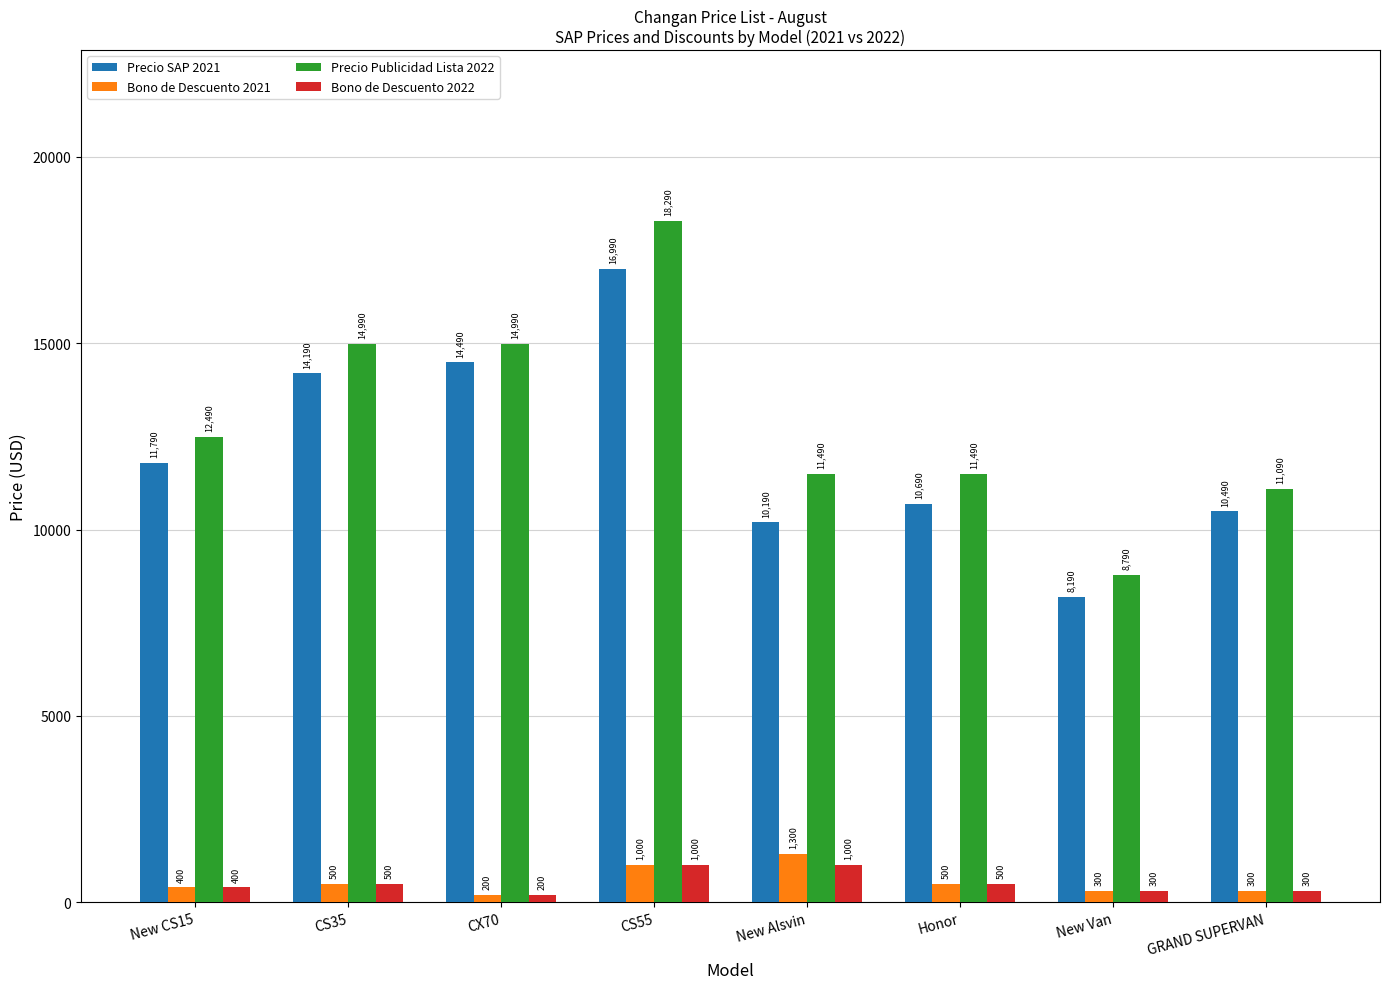

Reading left to right, transcribe all the data shown in this chart.

Precio SAP 2021: 11790	14190	14490	16990	10190	10690	8190	10490
Bono de Descuento 2021: 400	500	200	1000	1300	500	300	300
Precio Publicidad Lista 2022: 12490	14990	14990	18290	11490	11490	8790	11090
Bono de Descuento 2022: 400	500	200	1000	1000	500	300	300